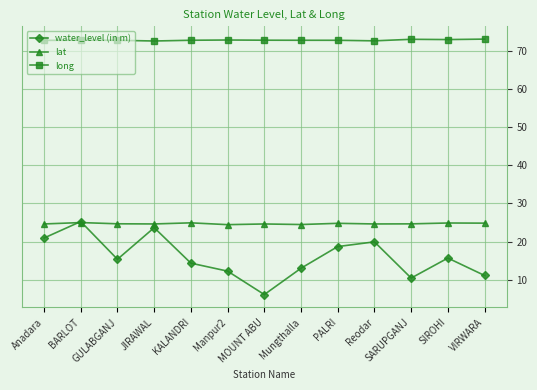

What is the difference between the highest and lowest values at Mungthalla?

59.6